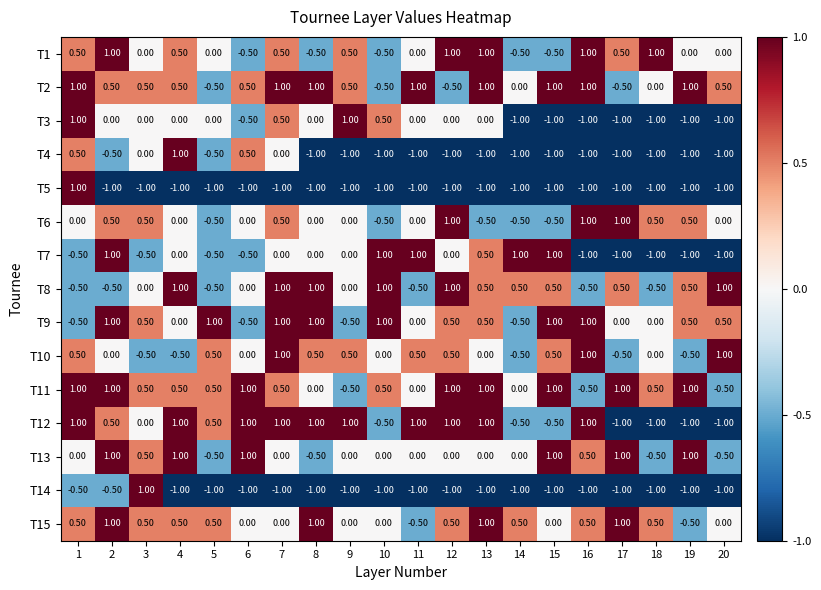

How many negative values does the T6 series have?

5